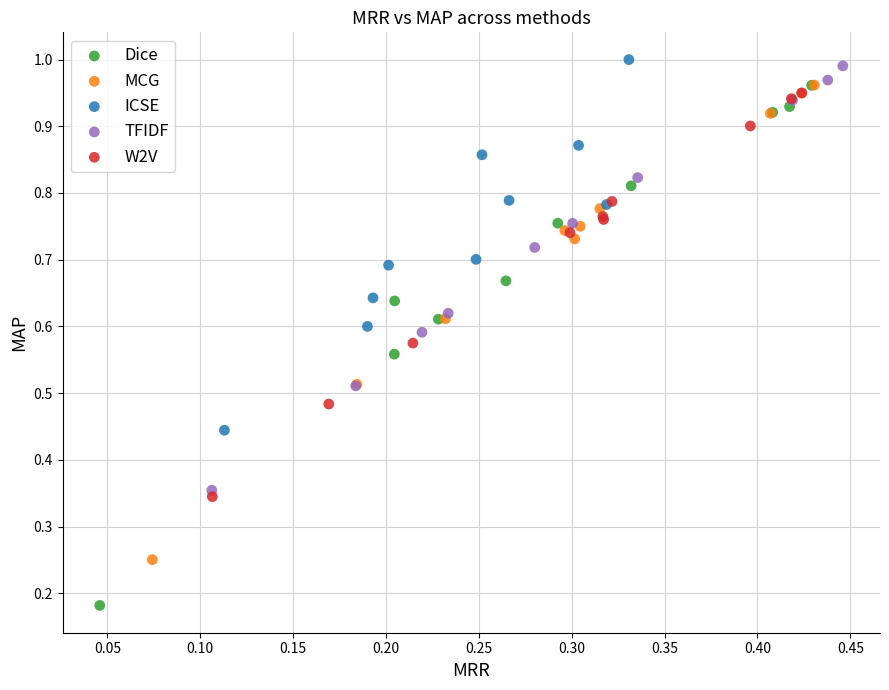

Which series contains the lowest Y value?

Dice